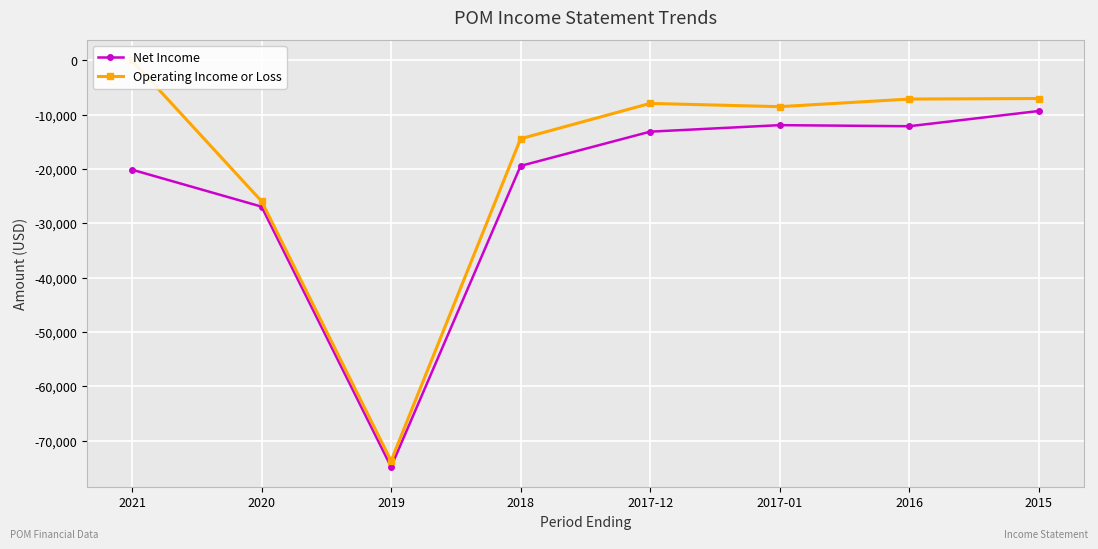

Where does the Net Income series first go above -13100?

2017-01